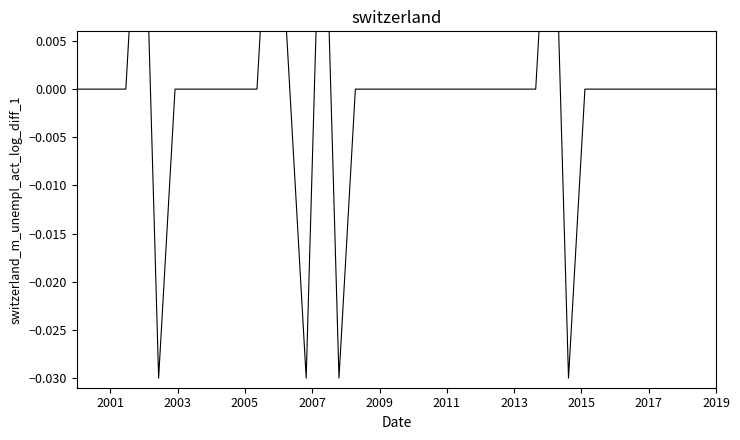

What is the difference between the second highest and minimum values?

0.1